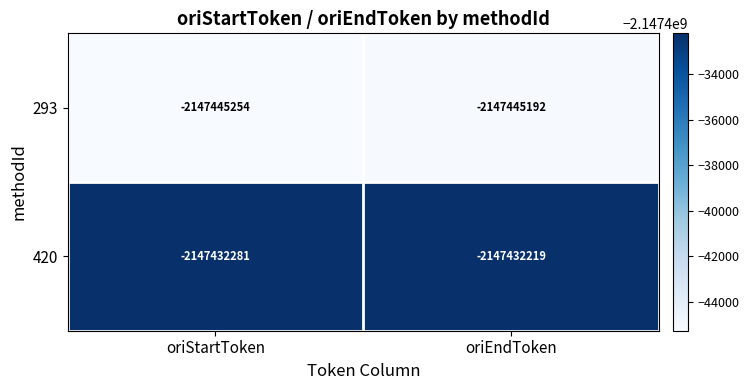

What is the spread (max minus min) of values at oriStartToken?

12973